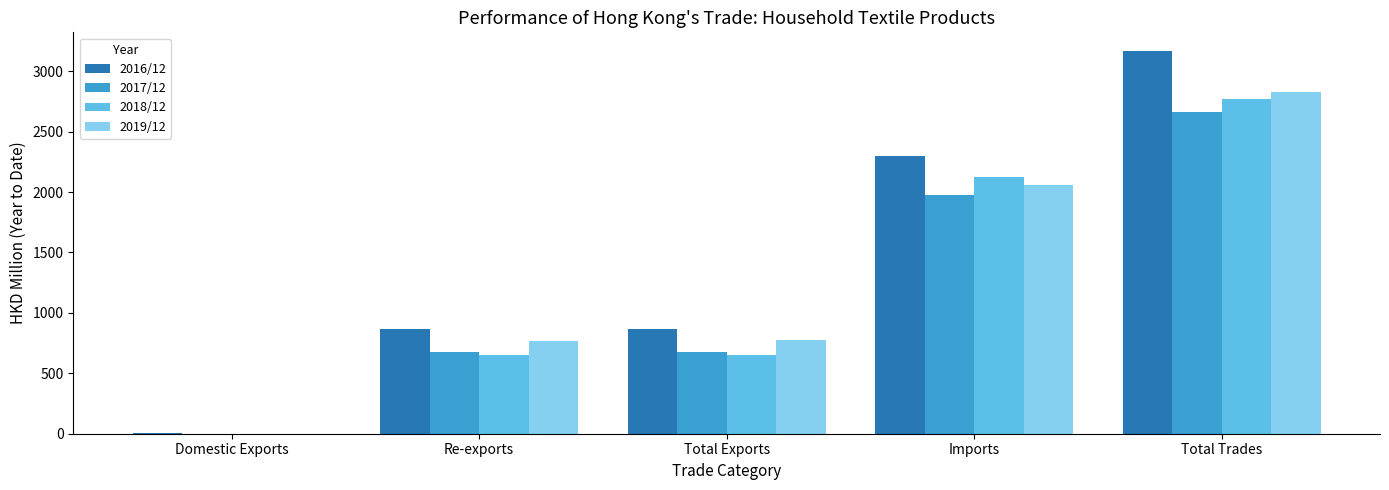

At which category does the chart reach its peak across all series?

Total Trades